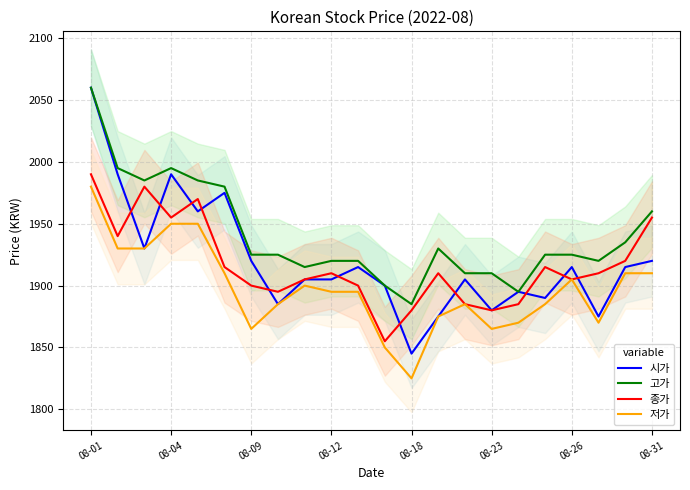

Which series has the largest range (max minus min)?

시가